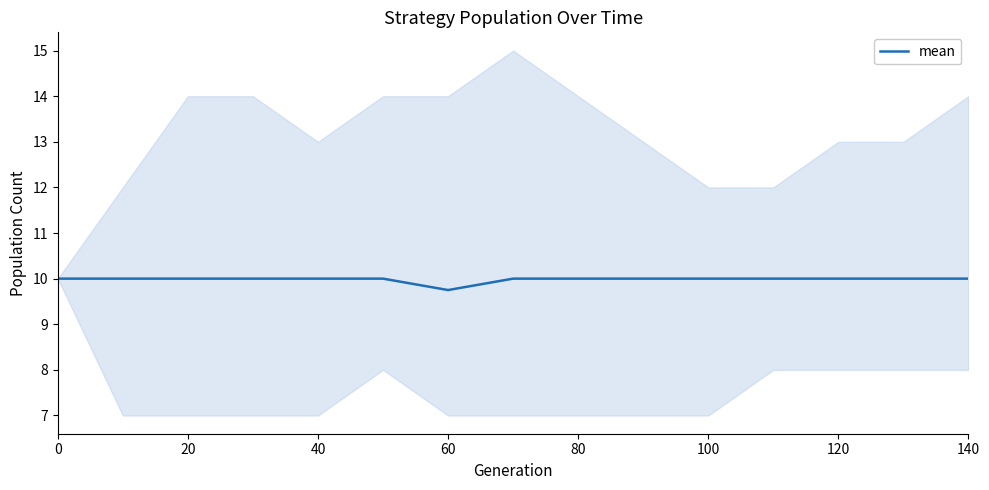

Which category has the lowest value in the mean series?

60